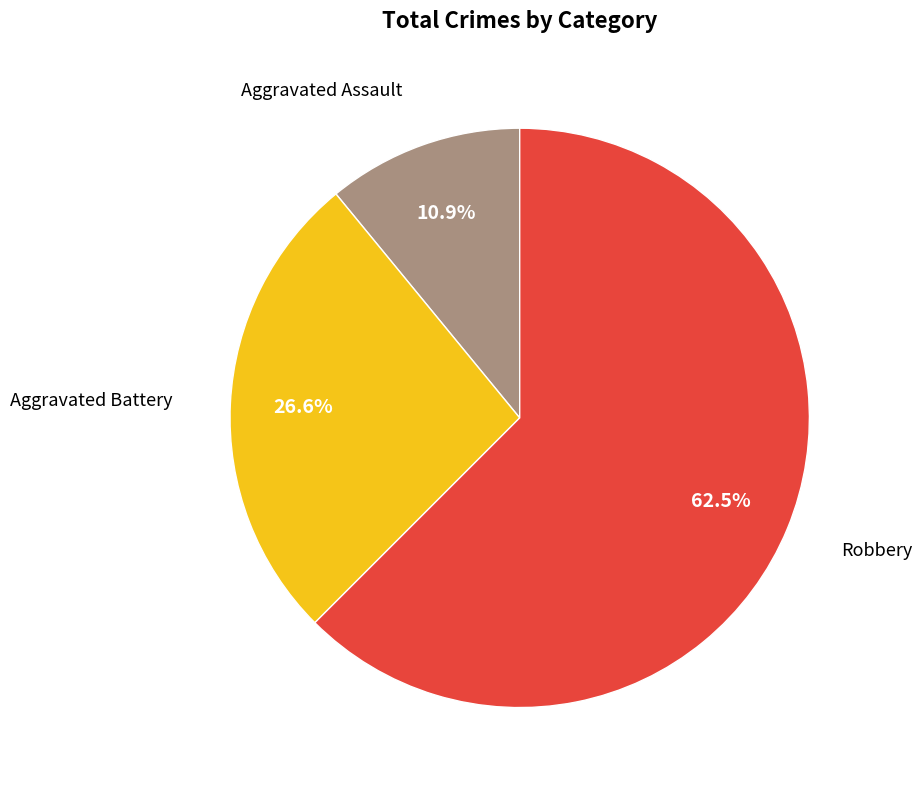

Is there a majority slice in this chart?

Yes